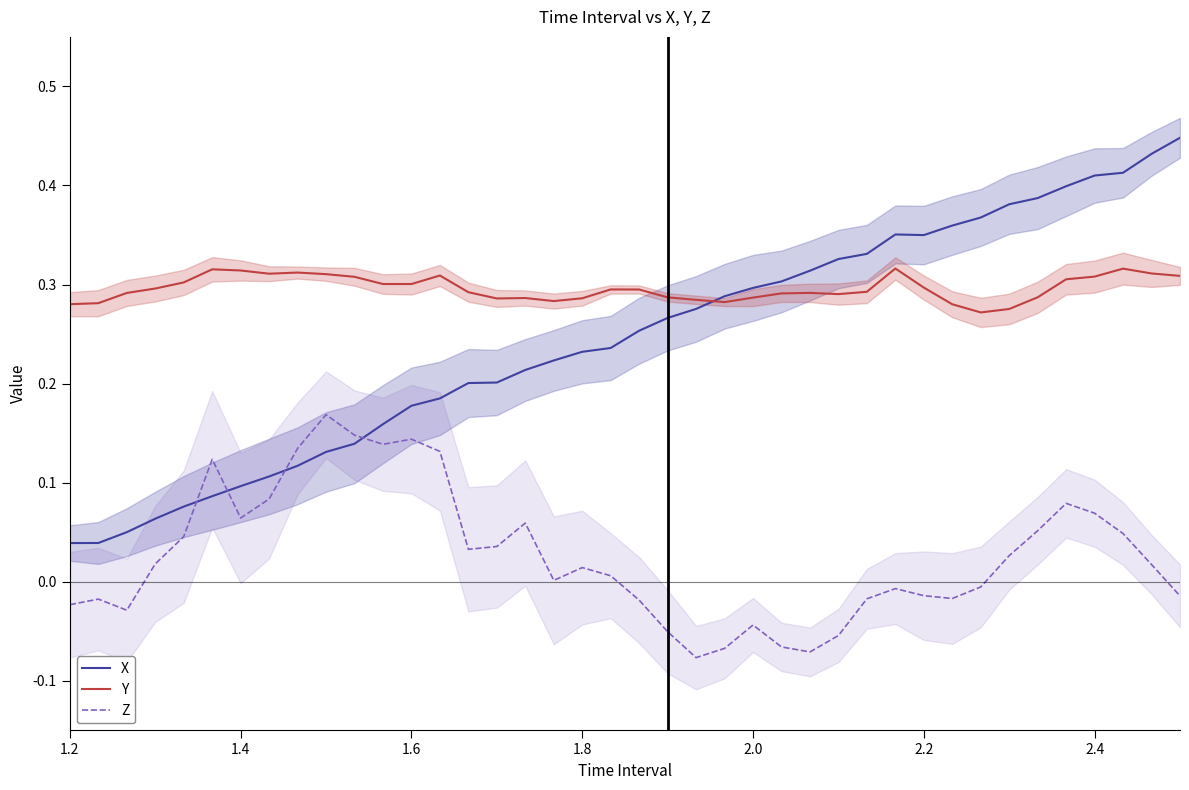

After their last crossing, which series has the higher values: X or Z?

X